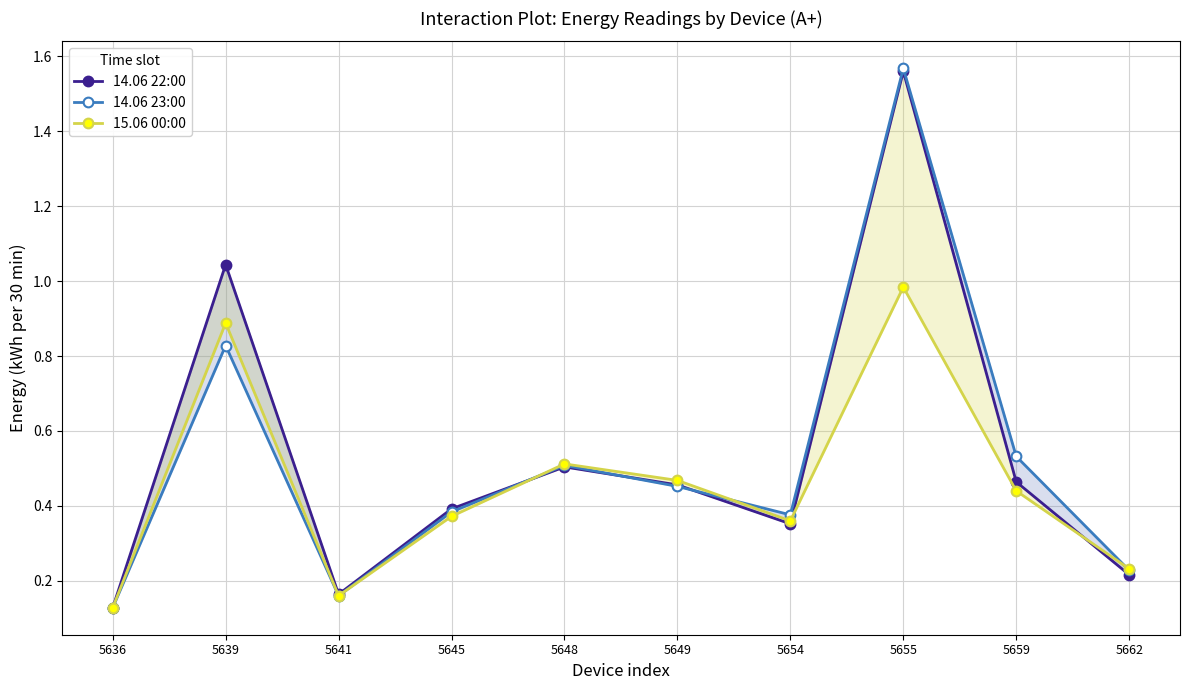

Is the value of 14.06 22:00 at 5659 greater than the value of 14.06 23:00 at 5659?

No